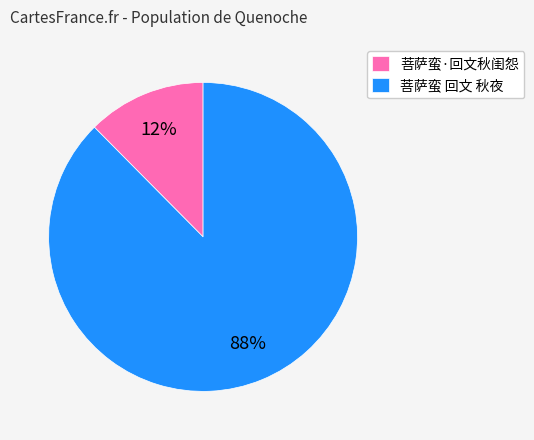

True or false: 菩萨蛮·回文秋闺怨 accounts for 12% of the total.

True